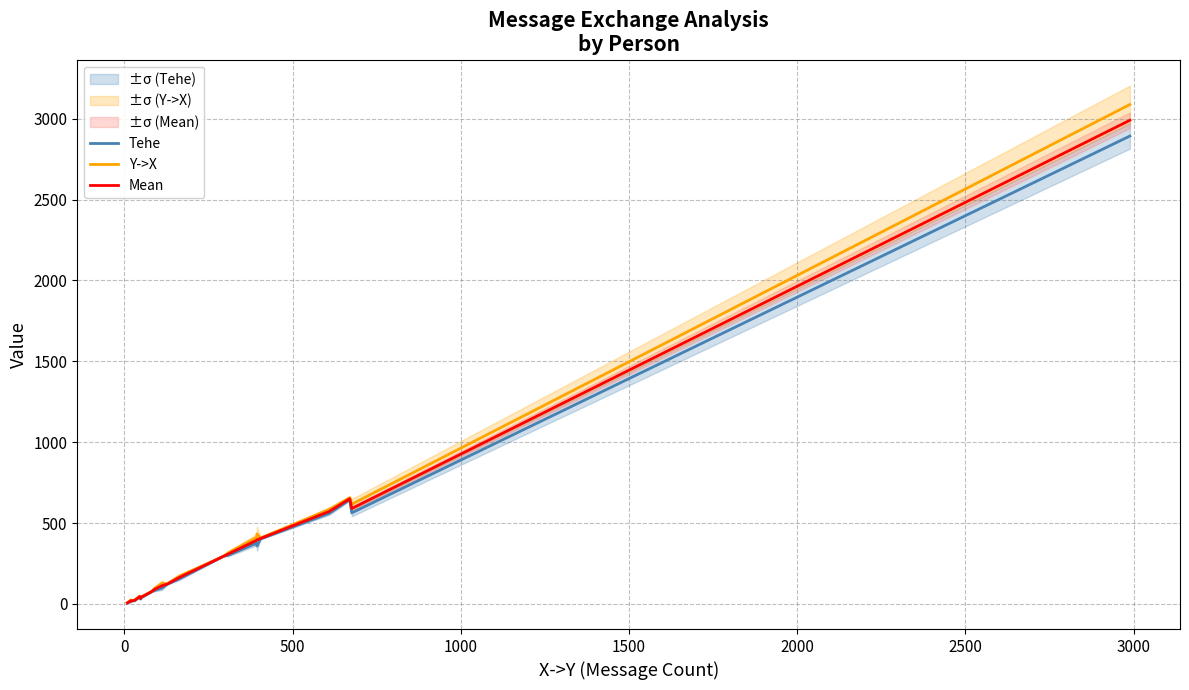

What are all the series names shown in the legend?

Tehe, Y->X, Mean